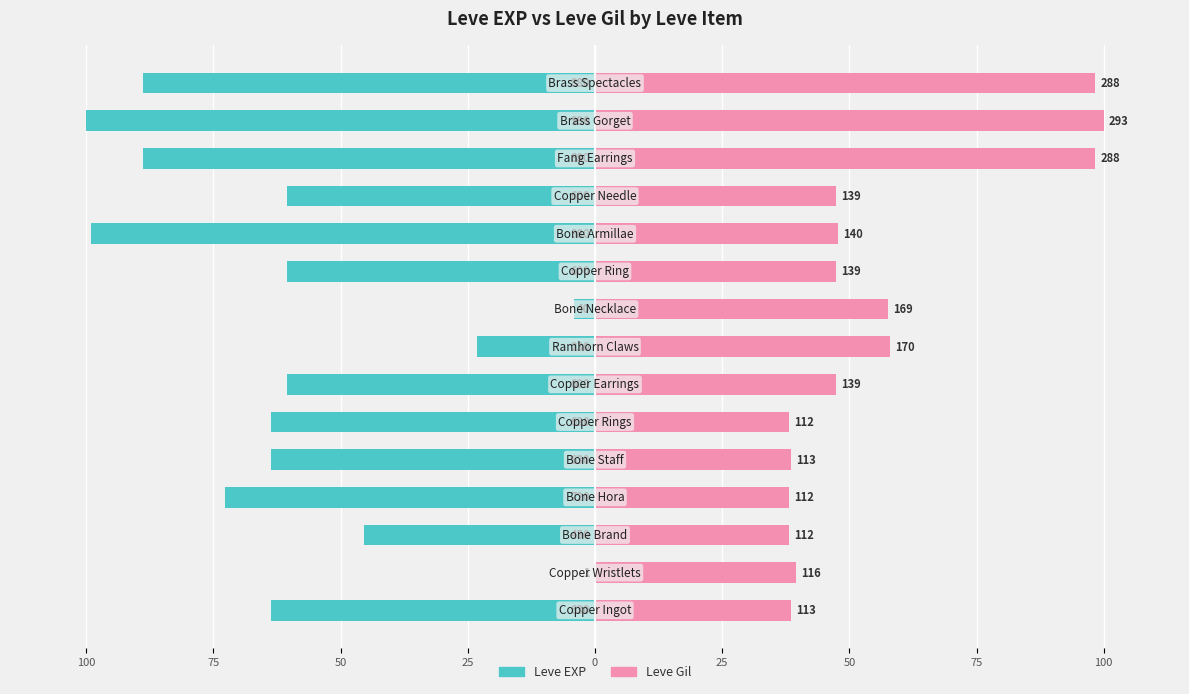

Rank the series by their maximum value, from highest to lowest.

Leve Gil, Leve EXP